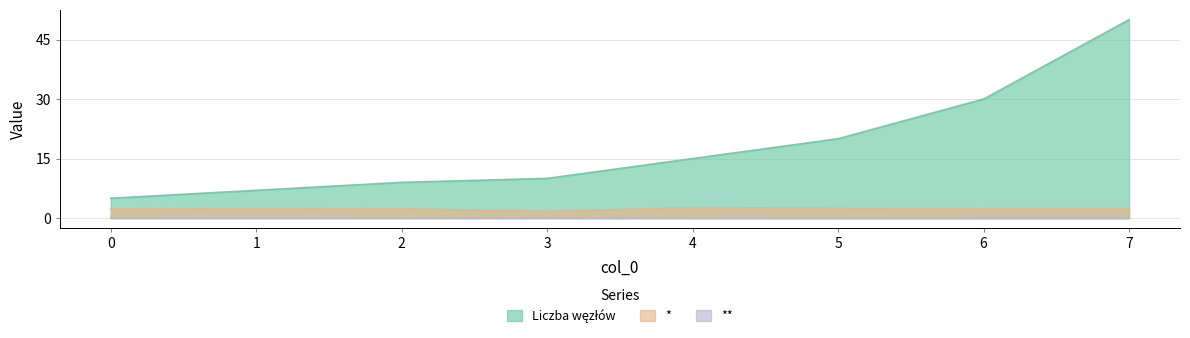

What is the spread (max minus min) of values at 3?

10.0